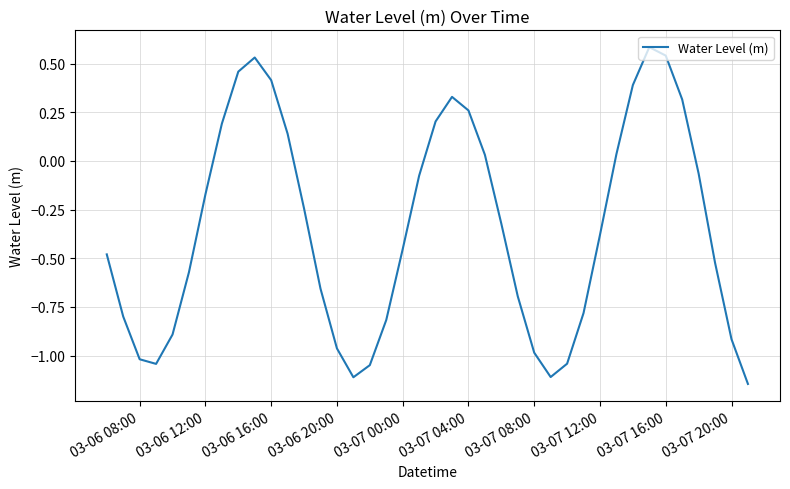

What is the greatest value displayed?

0.6